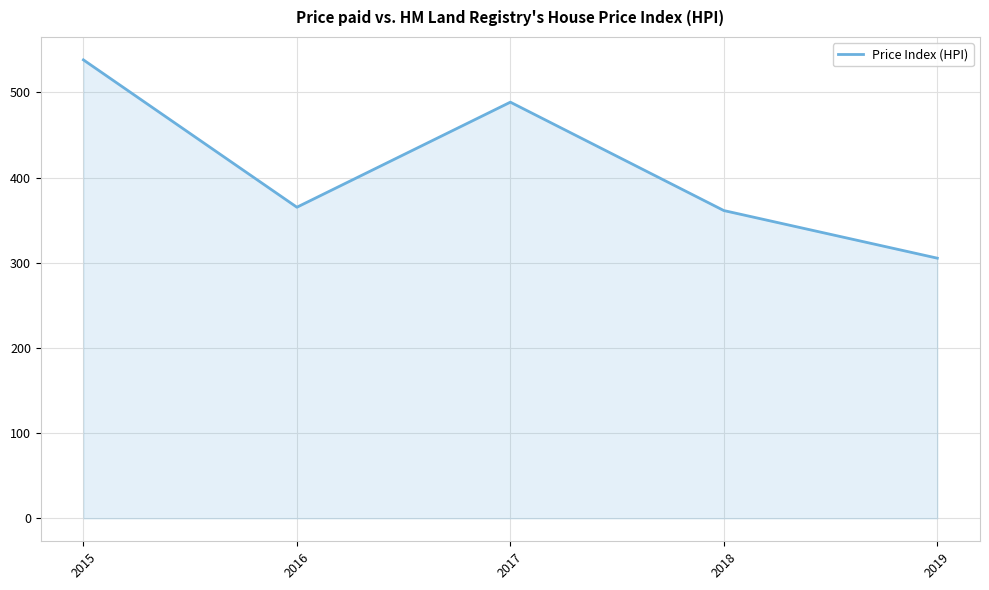

Where is the first local maximum?

2017